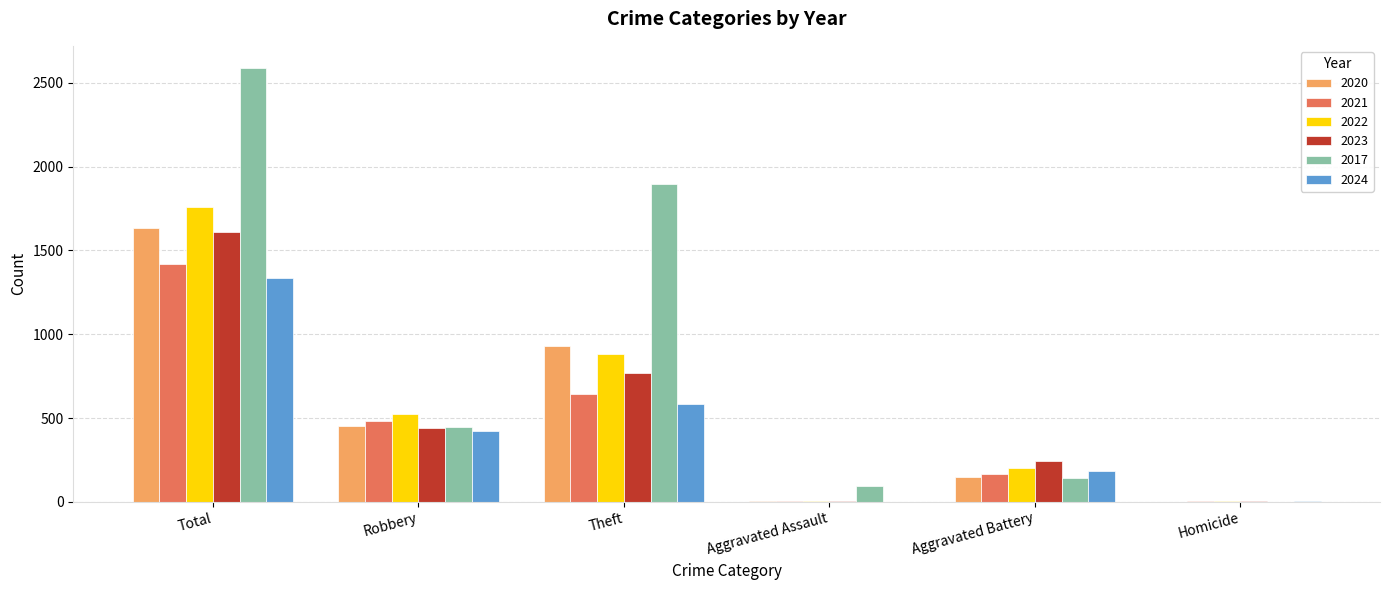

Is it true that 2024 equals 902 at Theft?

False